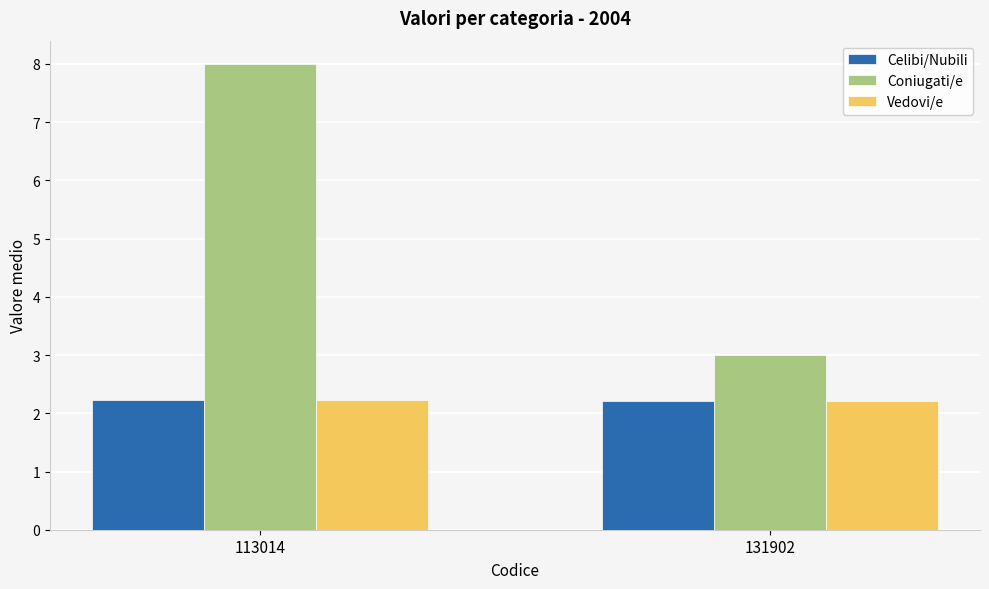

Is the value of Vedovi/e at 113014 greater than the value of Coniugati/e at 131902?

No